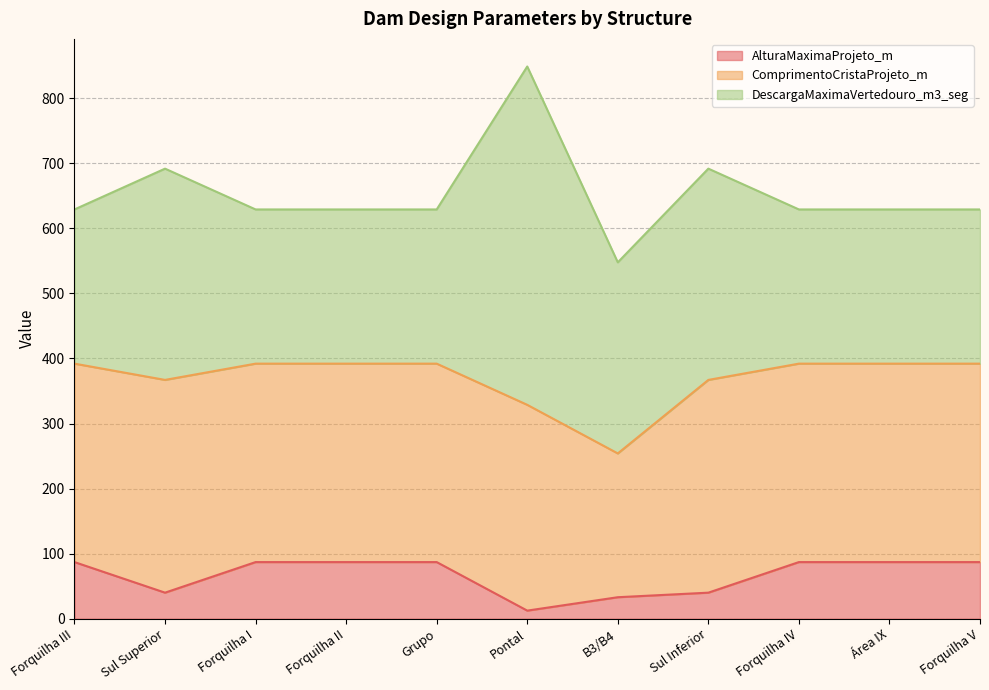

In ComprimentoCristaProjeto_m, how many points are higher than both neighbors (excluding endpoints)?

3